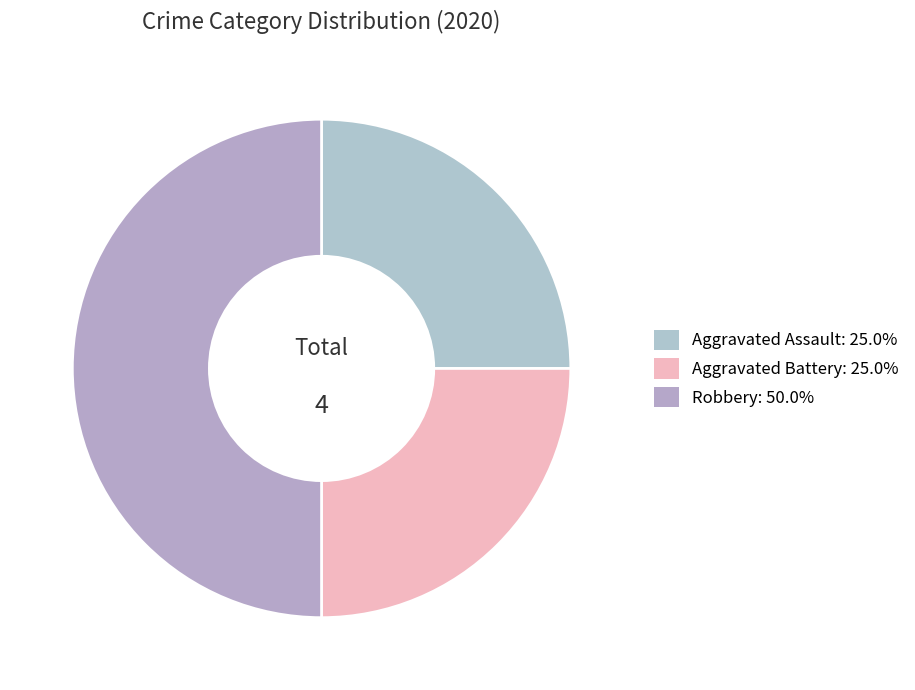

Does Aggravated Assault account for over 50% of the chart?

No